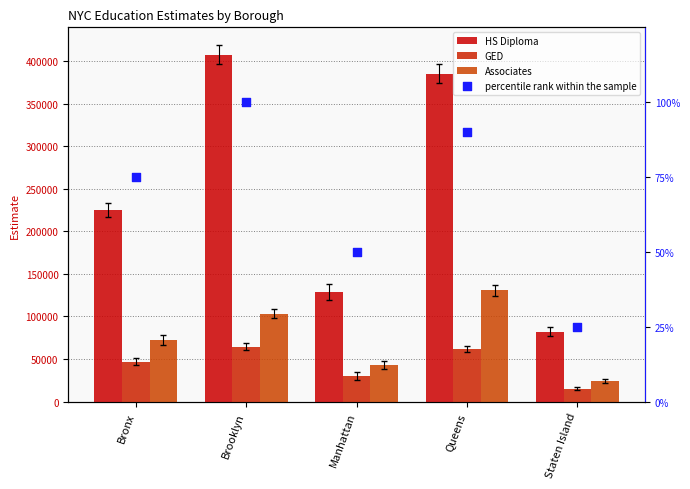

Which series has the largest total across all categories?

HS Diploma